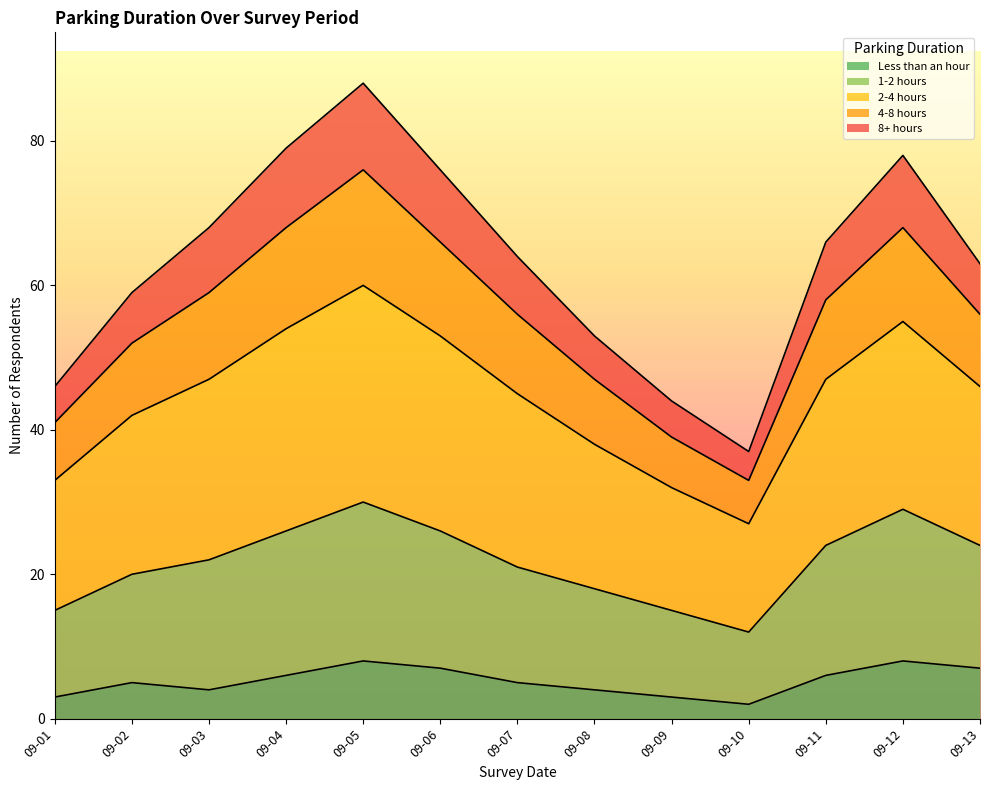

What are all the series names shown in the legend?

Less than an hour, 1-2 hours, 2-4 hours, 4-8 hours, 8+ hours